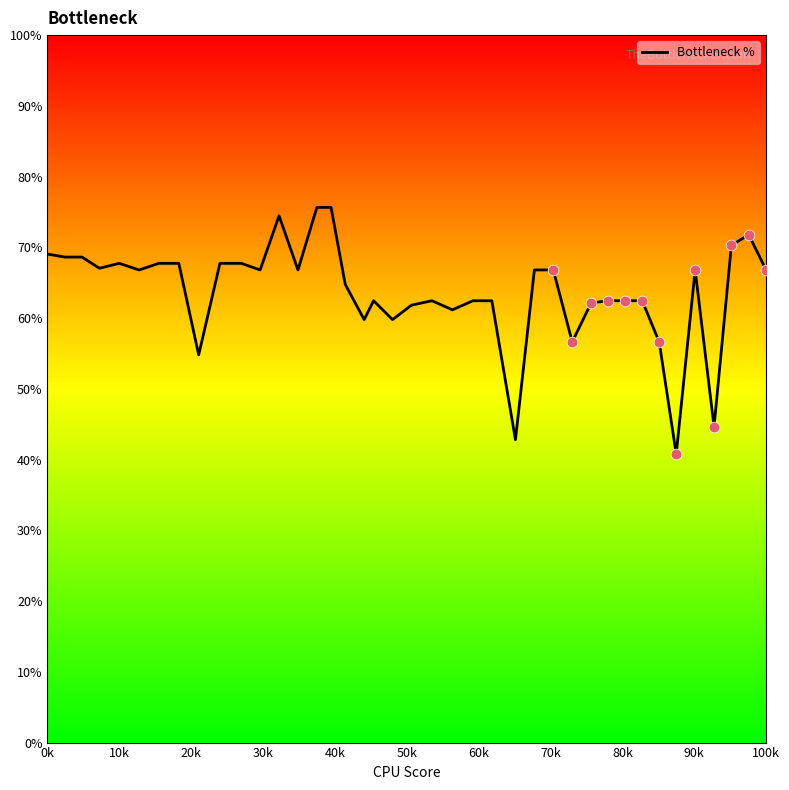

What is the difference between the maximum and minimum values?

34.9